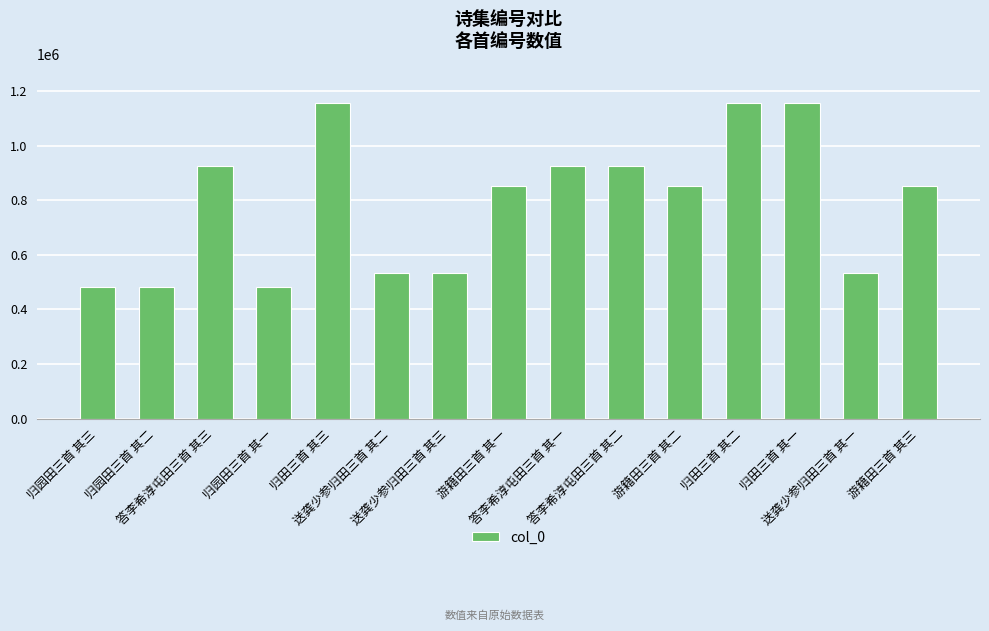

What is the value of the 1st bar from the left?

483239